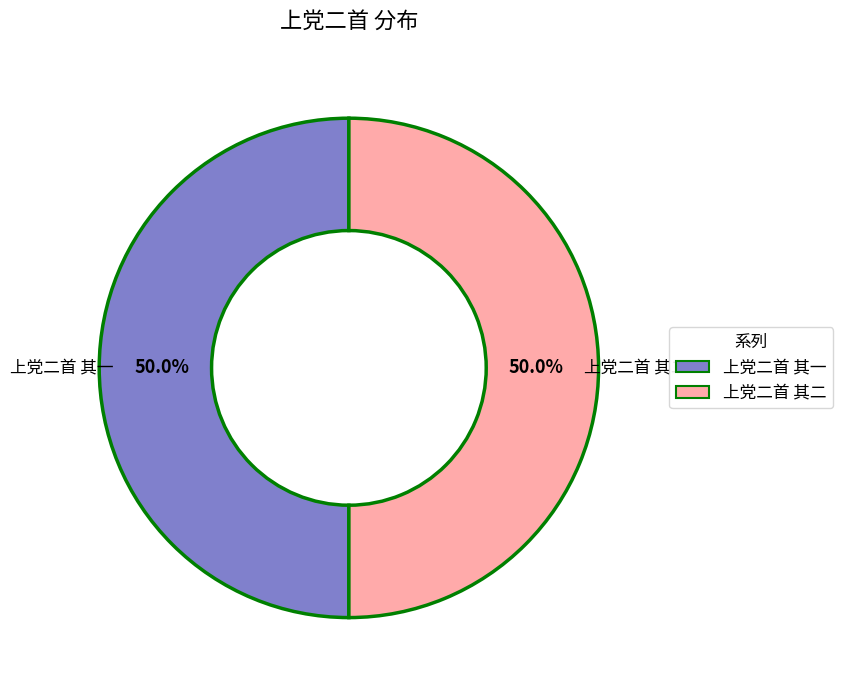

To the nearest percent, what is the combined percentage of 上党二首 其一 and 上党二首 其二?

100%